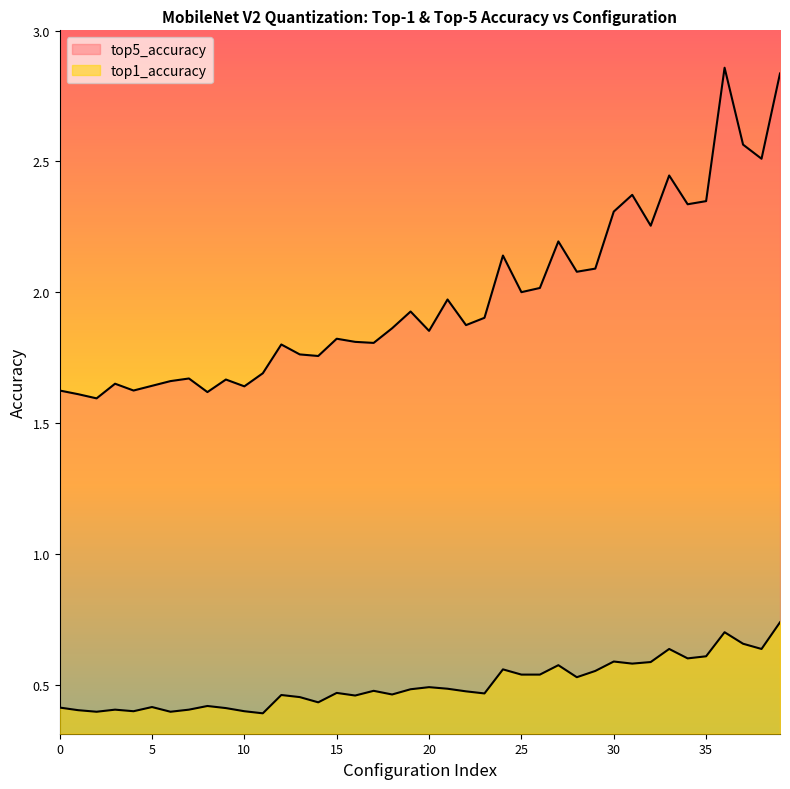

Reading left to right, what are all the values shown in this chart?

top1_accuracy: 0.4	0.4	0.4	0.4	0.4	0.4	0.4	0.4	0.4	0.4	0.4	0.4	0.5	0.5	0.4	0.5	0.5	0.5	0.5	0.5	0.5	0.5	0.5	0.5	0.6	0.5	0.5	0.6	0.5	0.6	0.6	0.6	0.6	0.6	0.6	0.6	0.7	0.7	0.6	0.7
top5_accuracy: 1.6	1.6	1.6	1.6	1.6	1.6	1.7	1.7	1.6	1.7	1.6	1.7	1.8	1.8	1.8	1.8	1.8	1.8	1.9	1.9	1.9	2.0	1.9	1.9	2.1	2.0	2.0	2.2	2.1	2.1	2.3	2.4	2.3	2.4	2.3	2.3	2.9	2.6	2.5	2.8